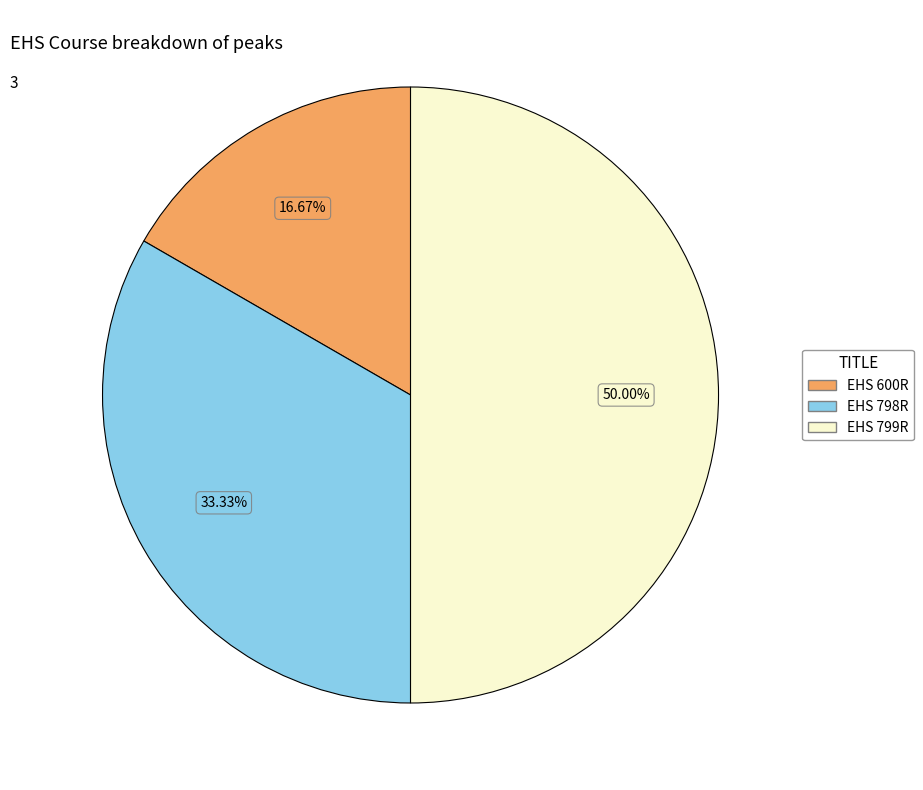

Rank the categories by value from lowest to highest.

EHS 600R, EHS 798R, EHS 799R